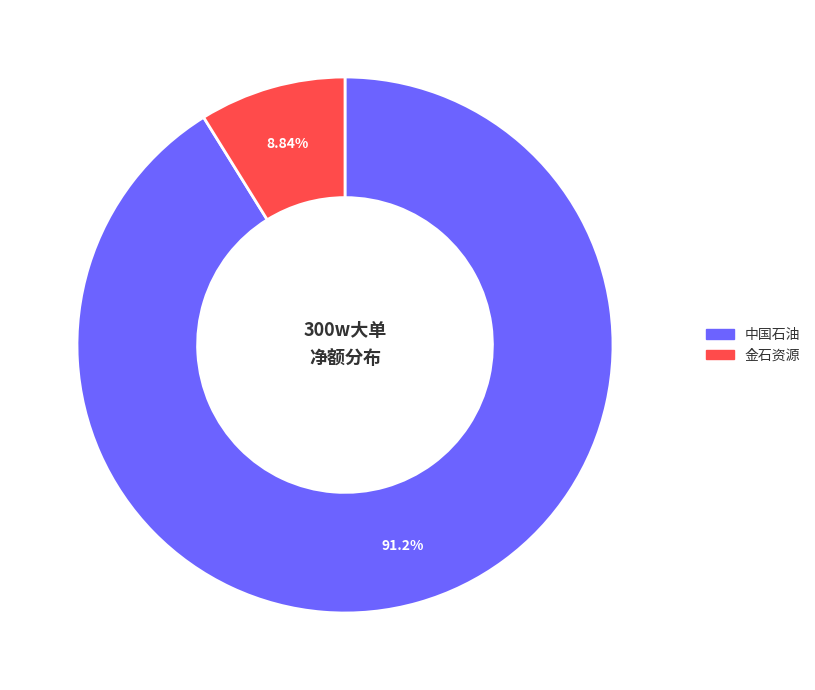

To the nearest percent, what is the difference between the largest and smallest slice percentages?

82%